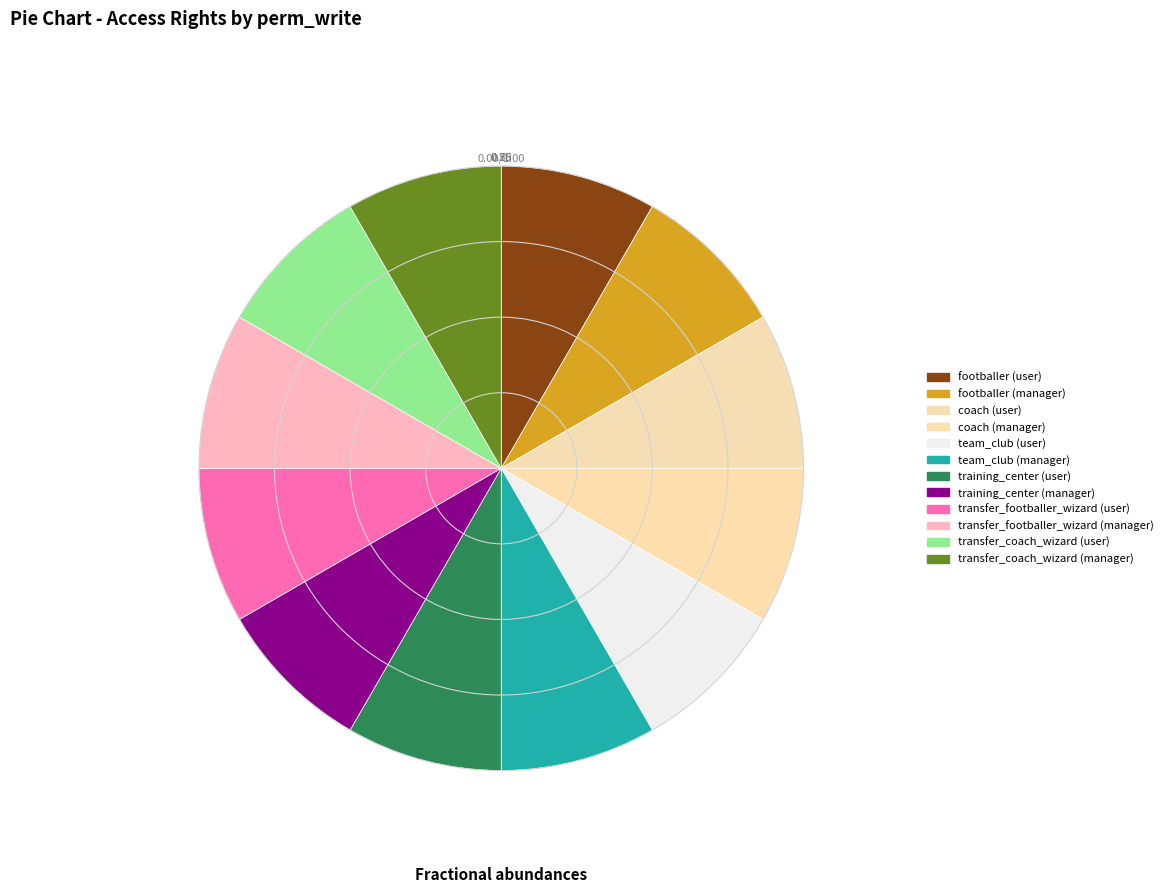

How many segments does this pie chart have?

12